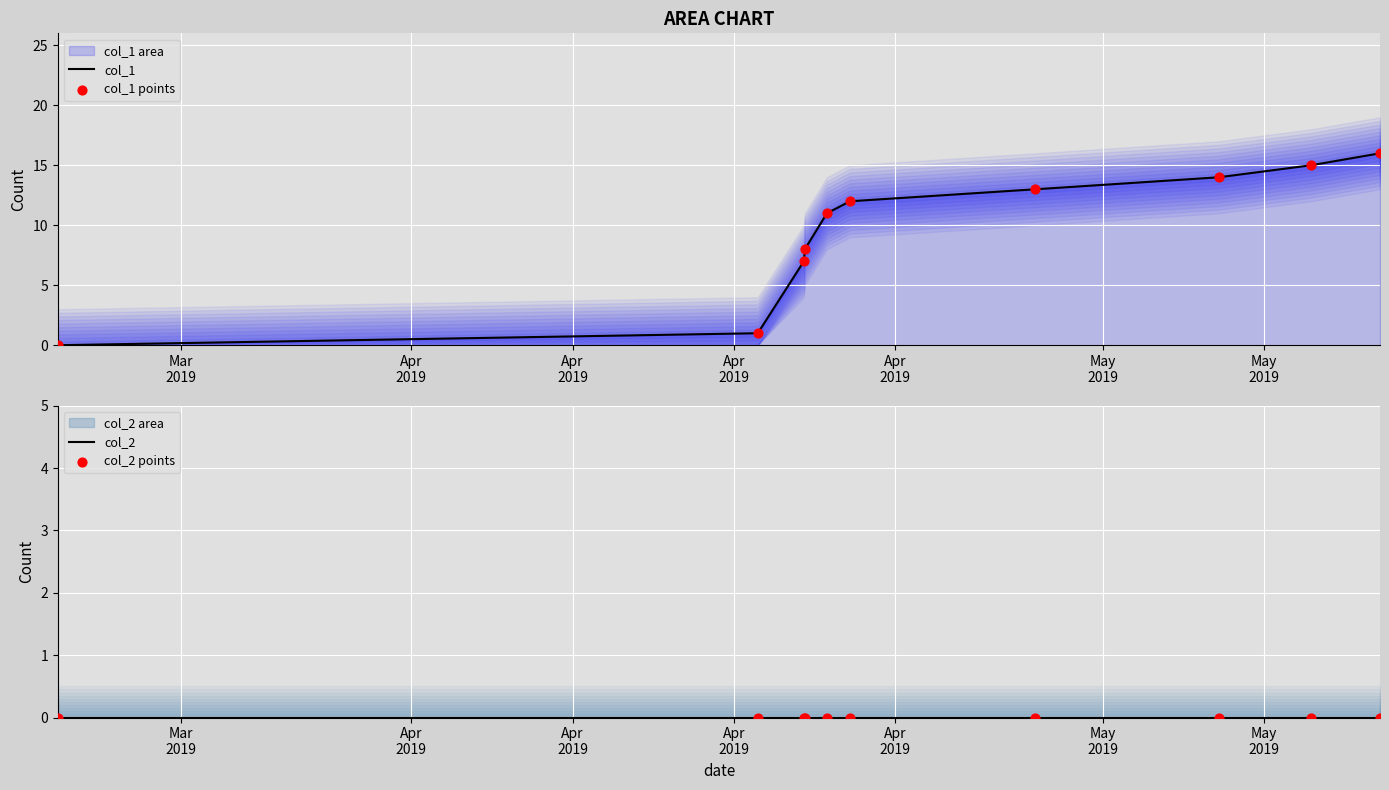

Which series contains the highest Y value?

col_1